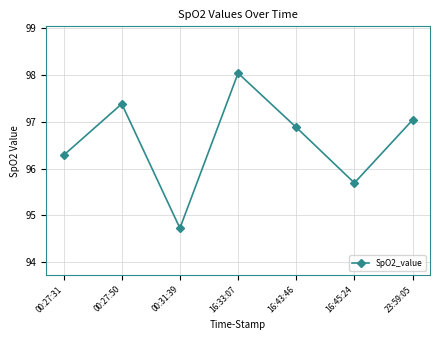

How many data points does each series have?

7